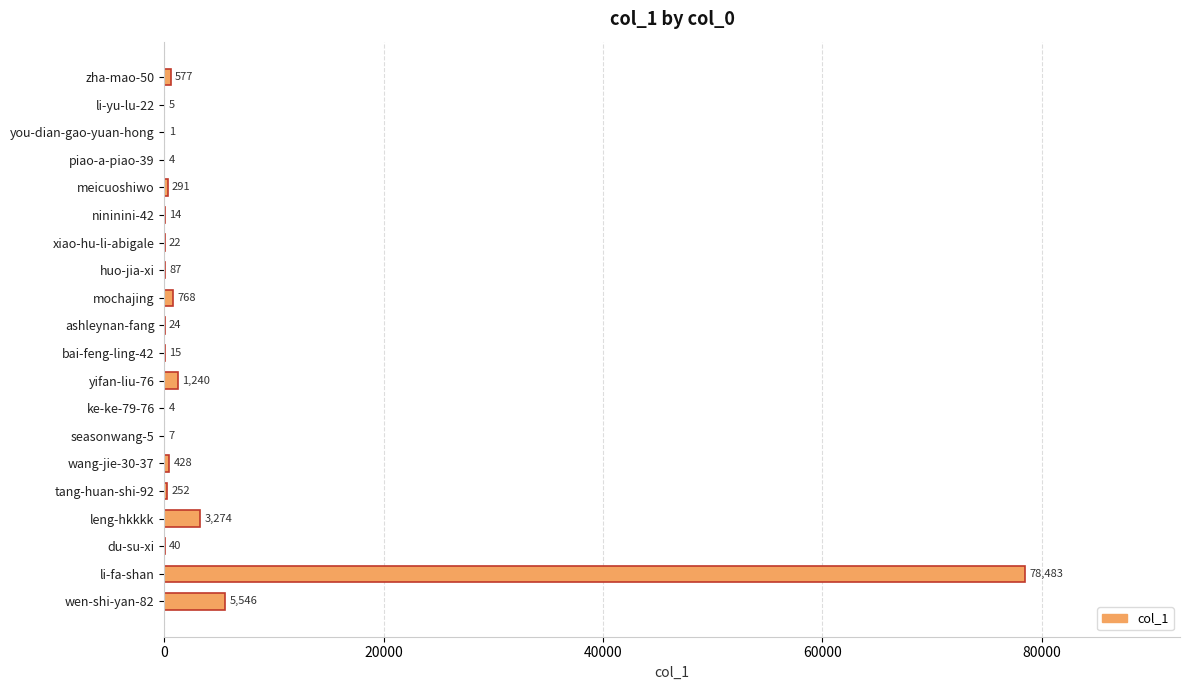

What is the greatest value displayed?

78483